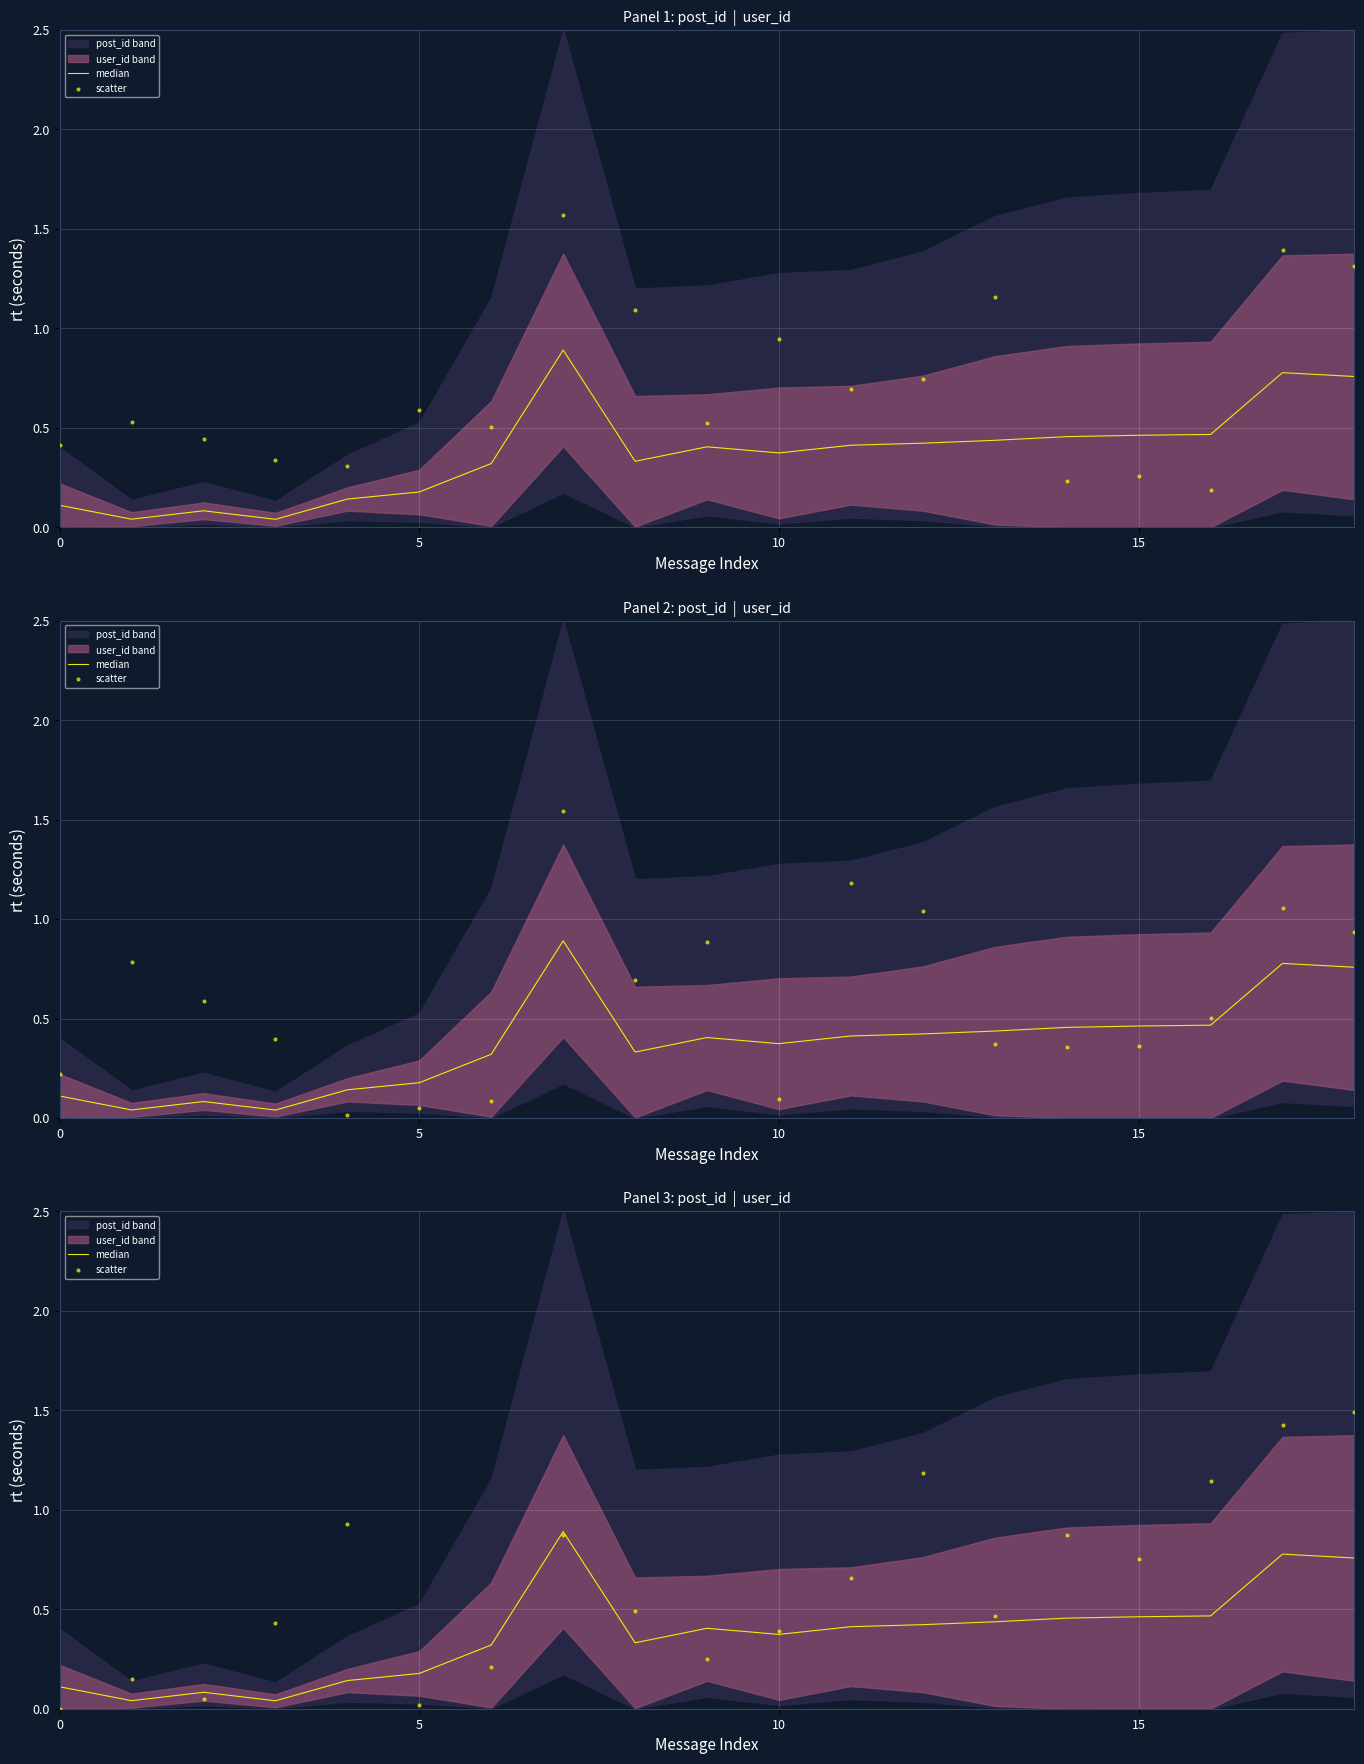

What is the total value across all series at 9?

0.7